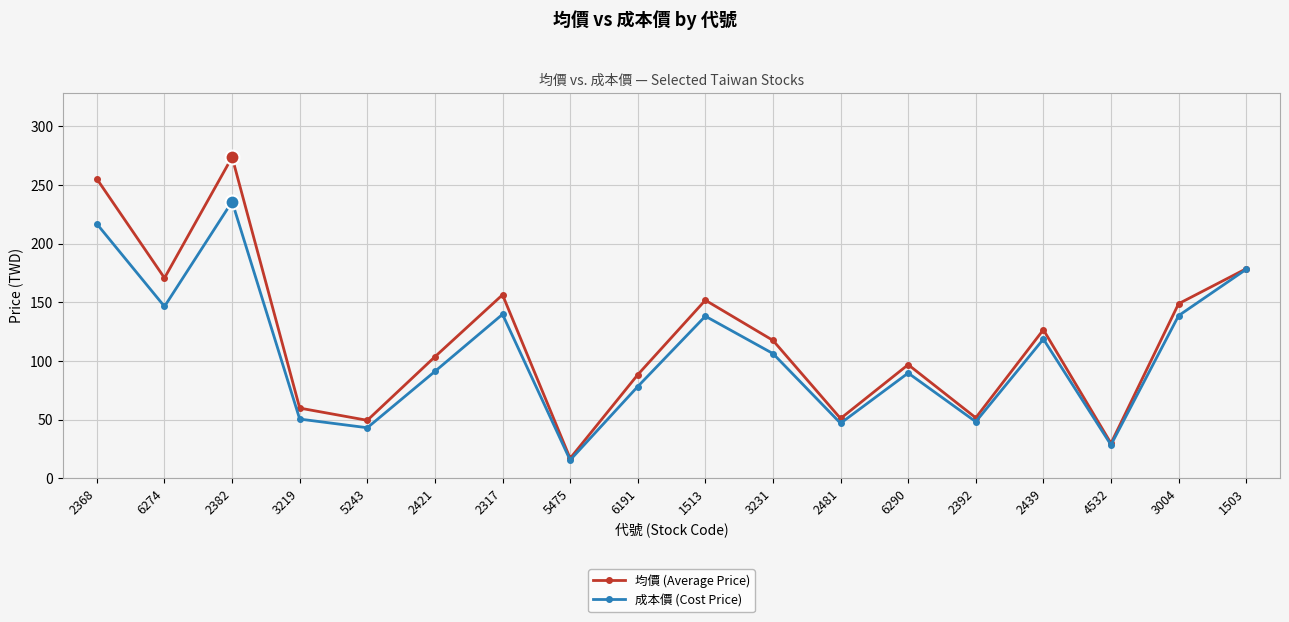

The 均價 (Average Price) series shows 464.6 at 2382. True or false?

False